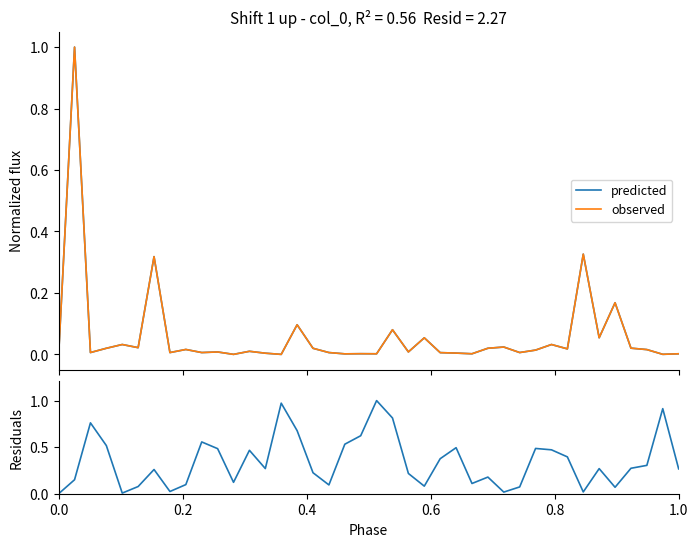

At how many categories does at least one series exceed 0?

39